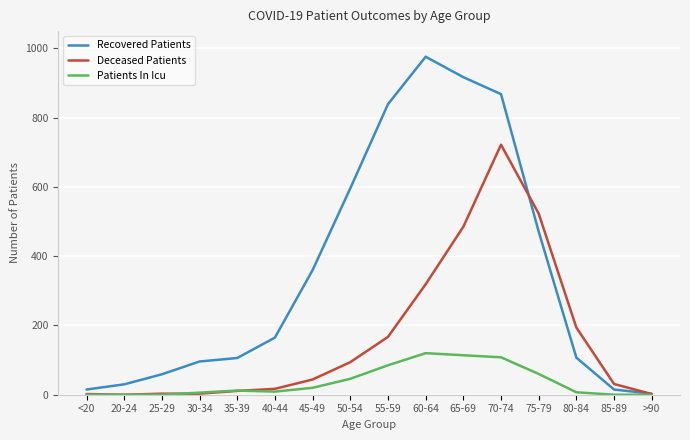

At which category is the sum across all series the highest?

70-74